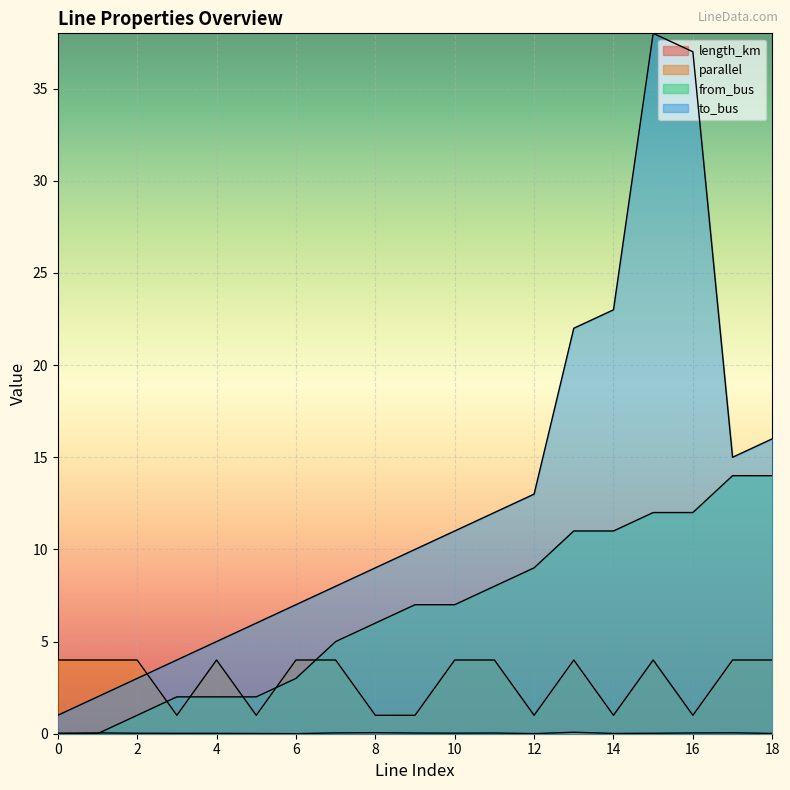

True or false: parallel has more than 0 interior local peaks.

True